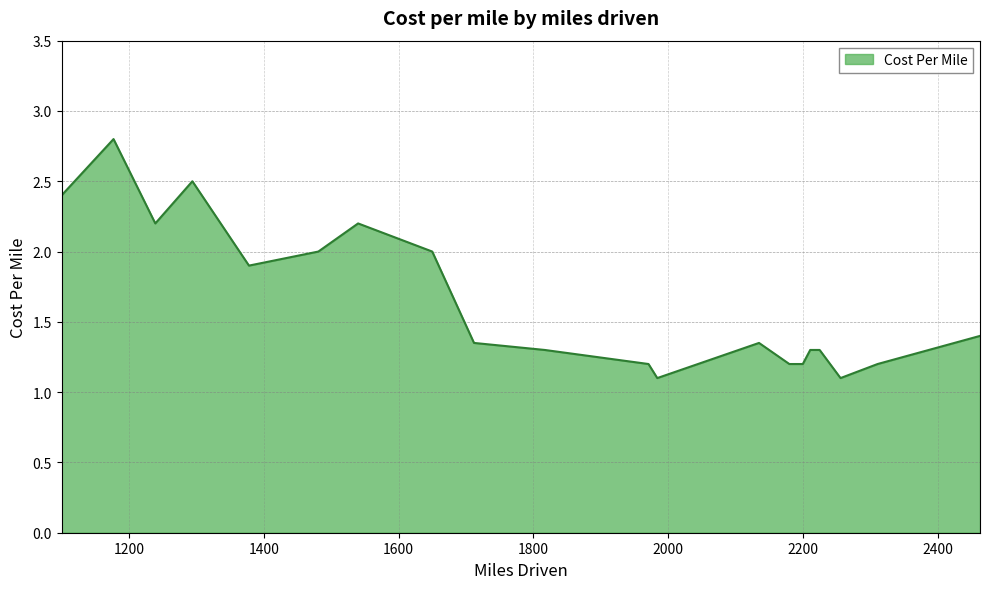

What is the minimum value shown in the chart?

1.1